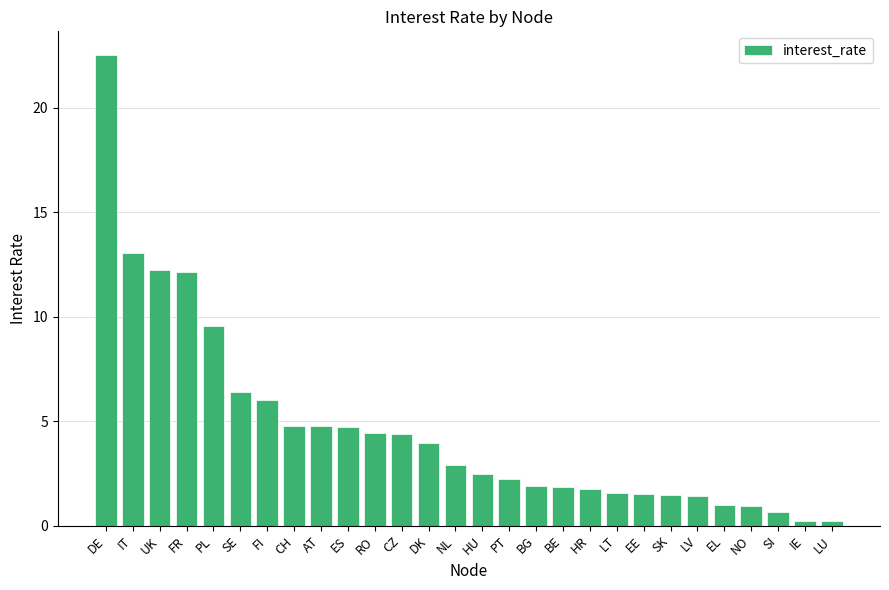

What is the minimum value shown in the chart?

0.2